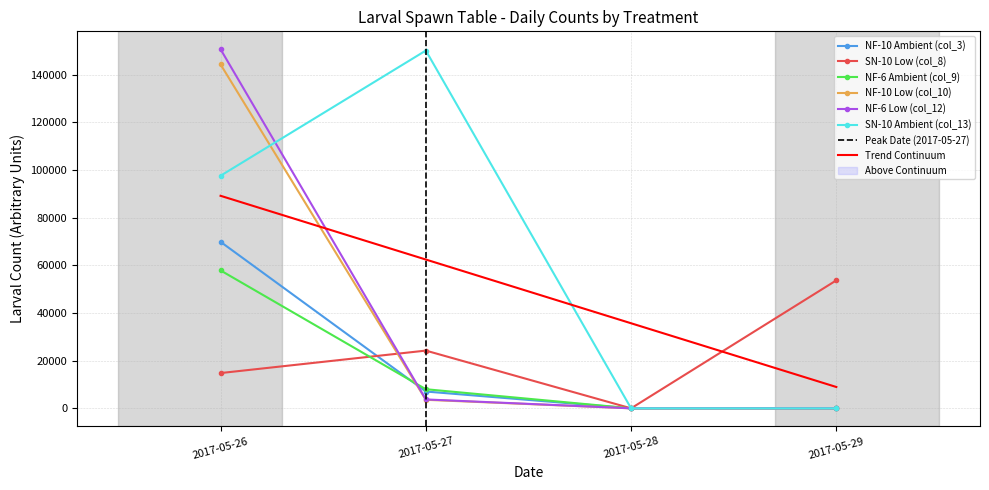

The NF-6 Low (col_12) series shows 150666.7 at 2017-05-26. True or false?

True